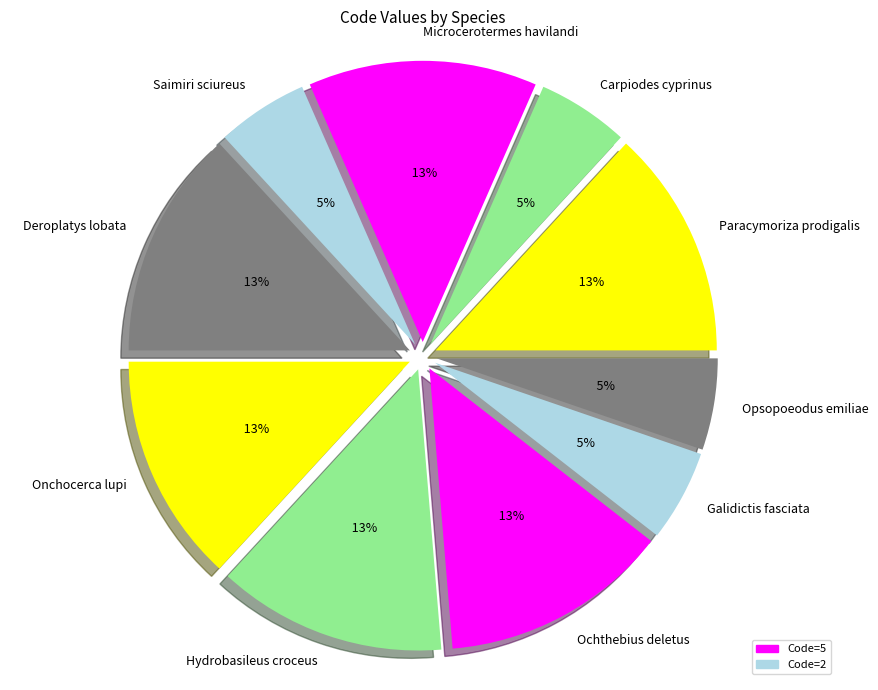

How many slices are in this pie chart?

10